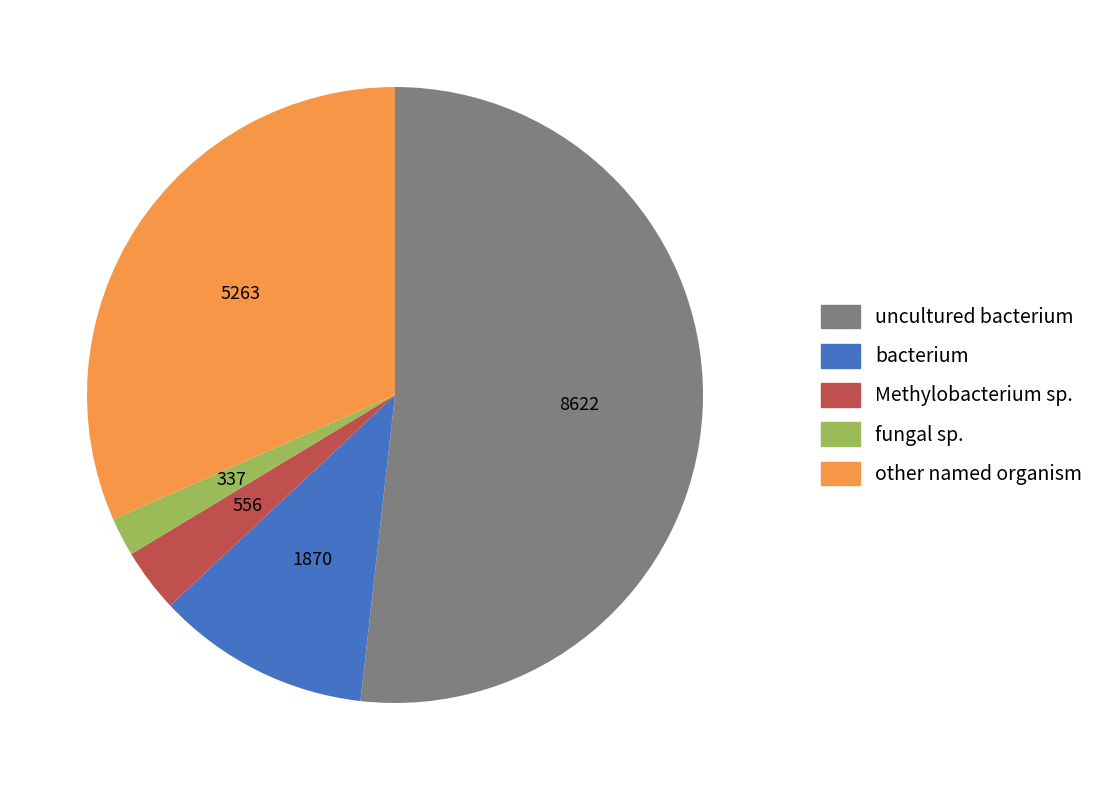

Is there any slice that represents more than half of the pie?

Yes